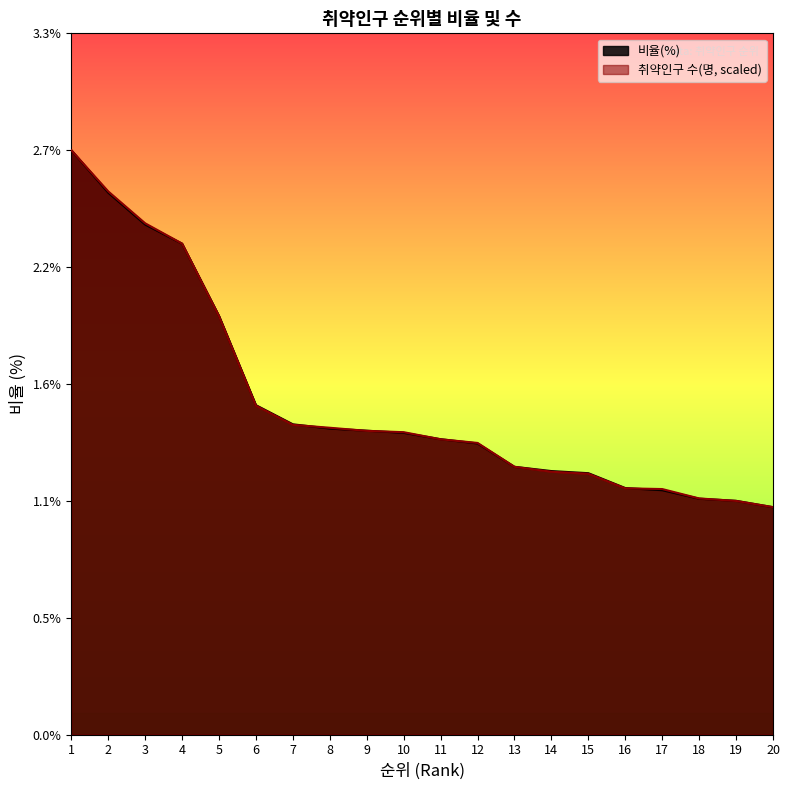

Reading right to left, list all the values displayed in this chart.

비율(%): 1.1	1.1	1.1	1.1	1.2	1.2	1.2	1.3	1.4	1.4	1.4	1.4	1.4	1.5	1.6	2.0	2.3	2.4	2.5	2.8
취약인구 수(명): 1.1	1.1	1.1	1.2	1.2	1.2	1.2	1.3	1.4	1.4	1.4	1.4	1.4	1.5	1.5	2.0	2.3	2.4	2.6	2.8